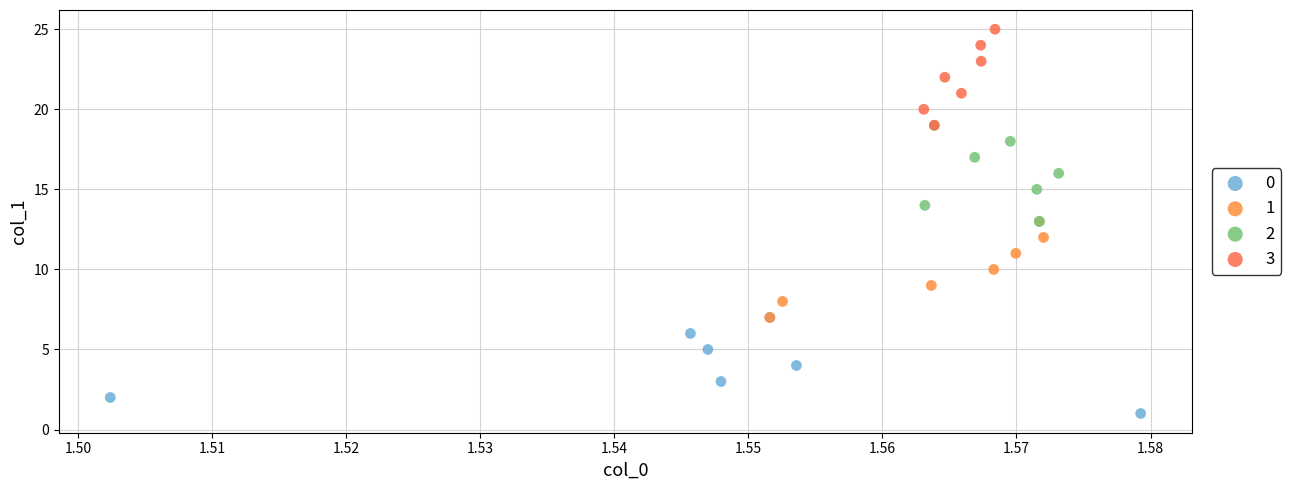

Which series reaches the maximum Y coordinate?

3